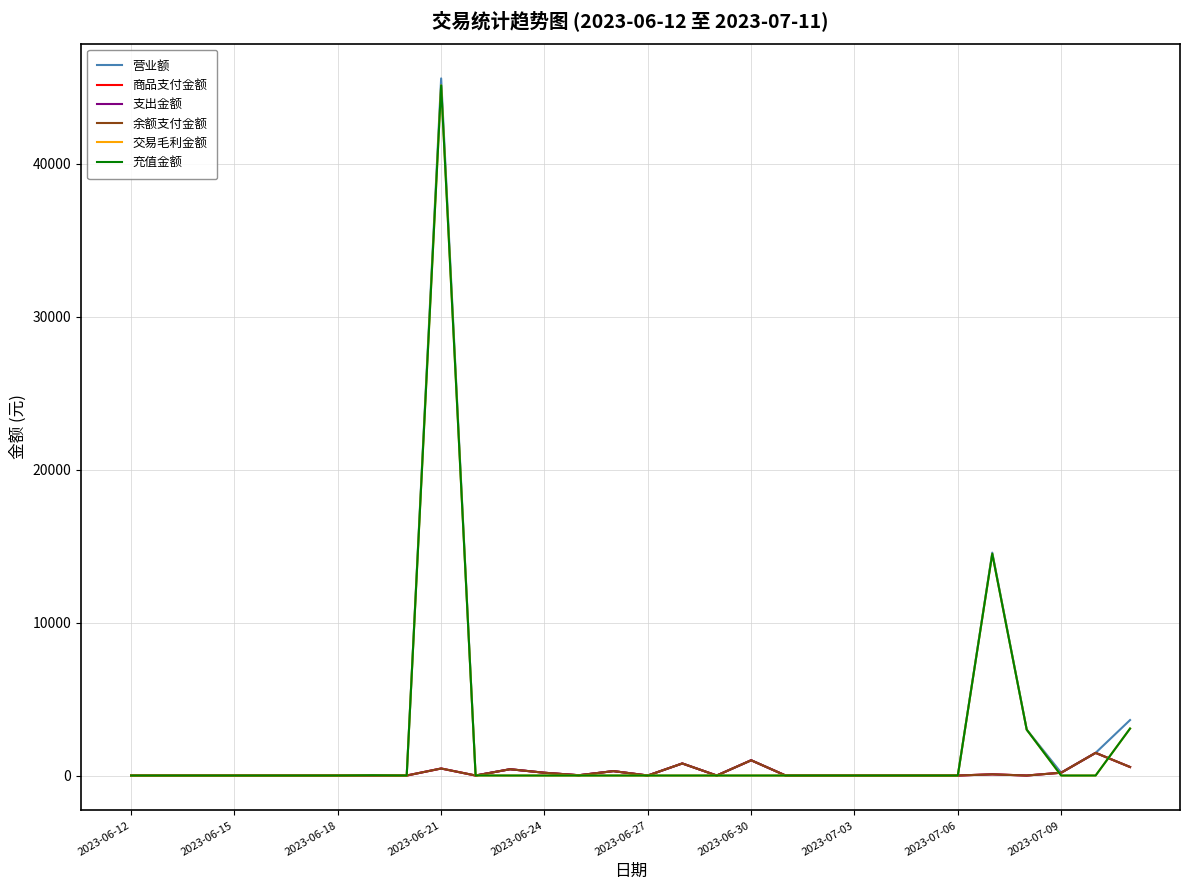

In 商品支付金额, how many points are higher than both neighbors (excluding endpoints)?

8